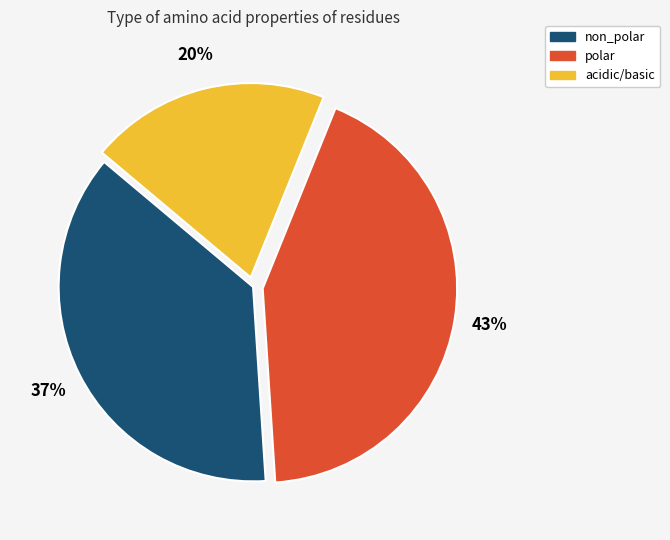

What is the largest slice in the pie chart?

polar